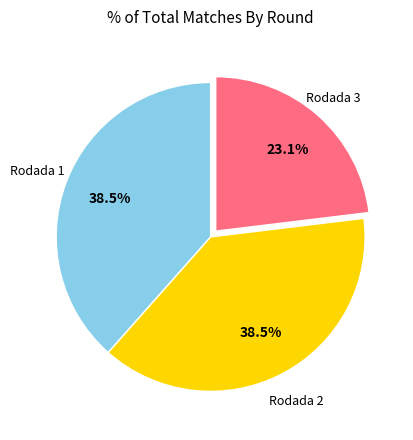

Is there a majority slice in this chart?

No